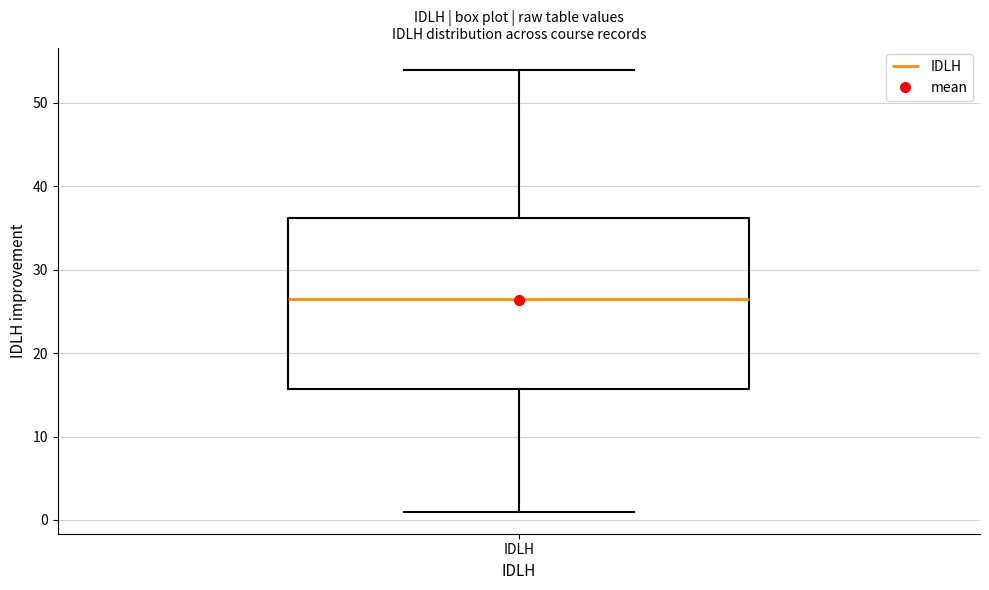

Transcribe this box plot: give where the median line is, the range the box spans, and where the two whiskers end, as read against the y-axis. The values are not printed on the chart, so give them approximately, as read against the axis.

median 27, box 16 to 36, whiskers 1 to 54